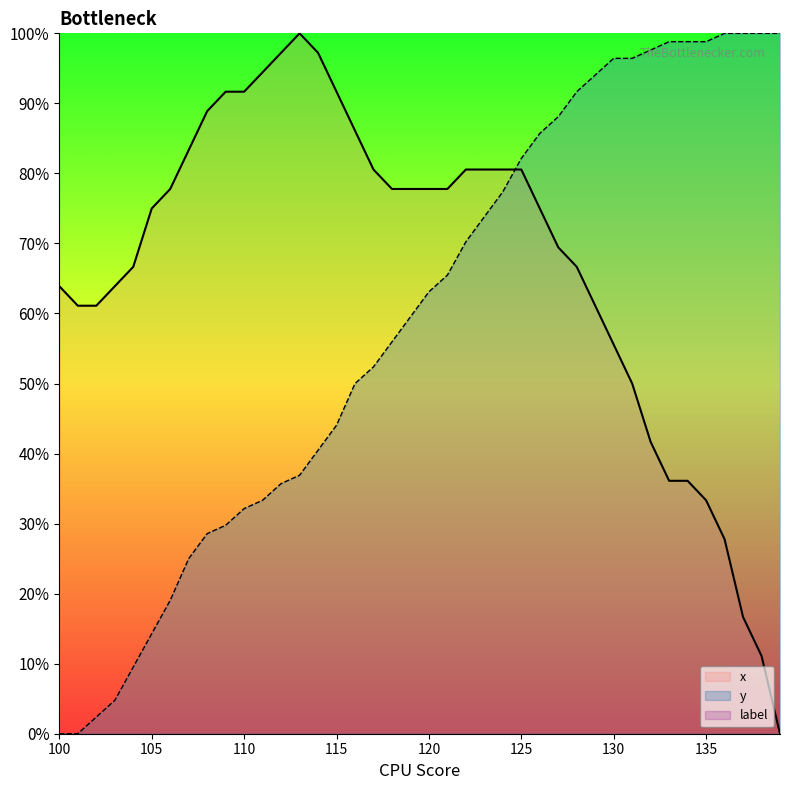

What is the greatest value displayed?

100.0